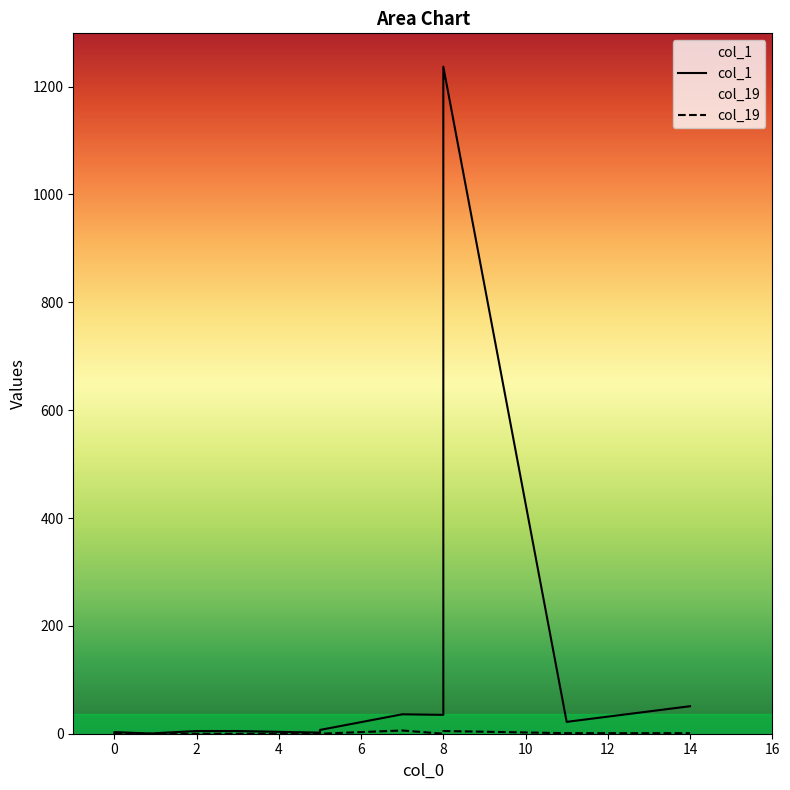

How many interior local peaks does the col_1 series have?

4